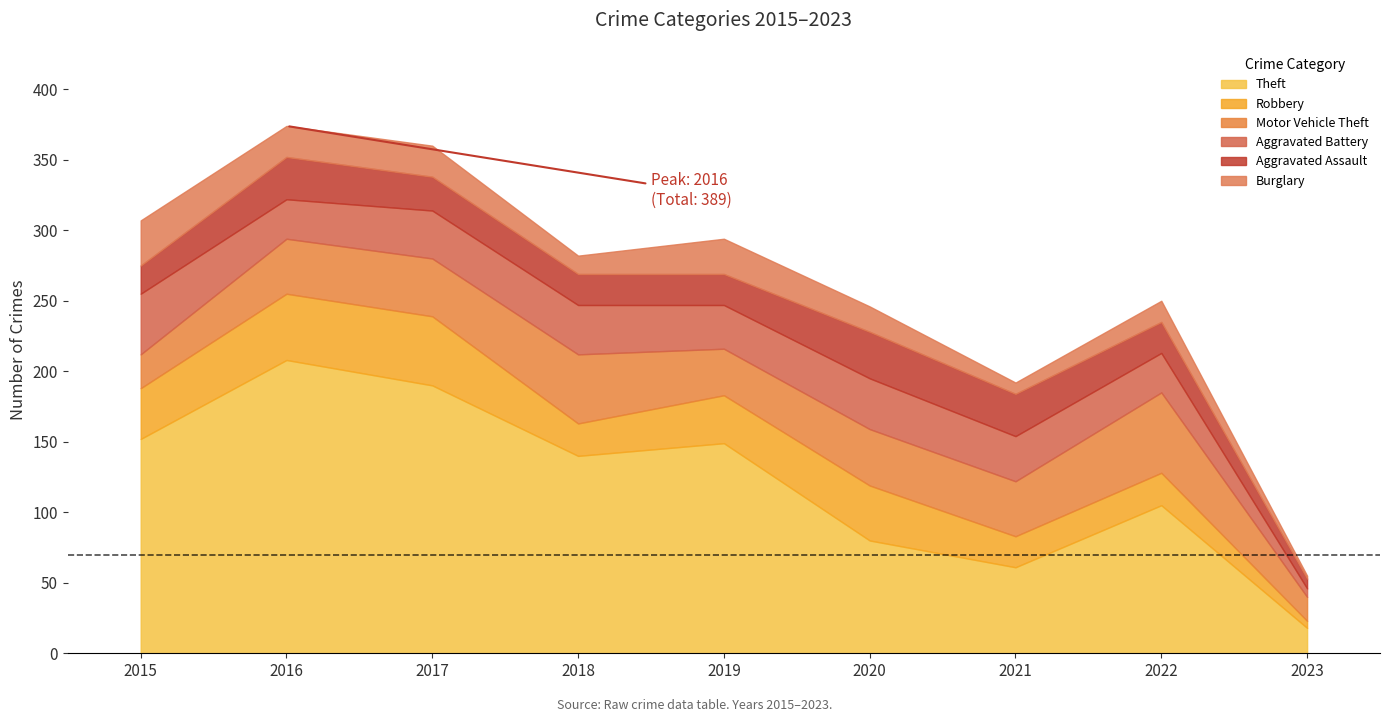

What is the maximum value shown in the chart?

208